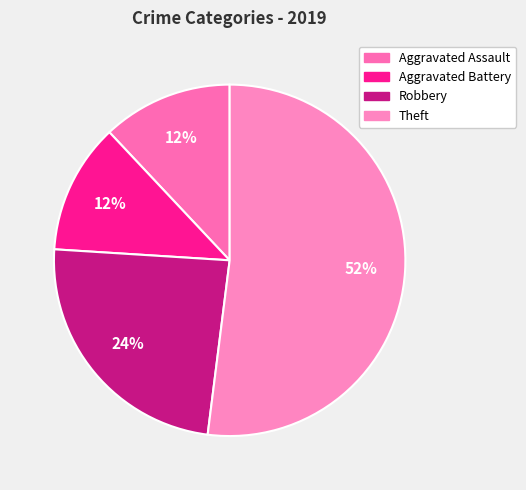

Count the number of slices in the pie.

4